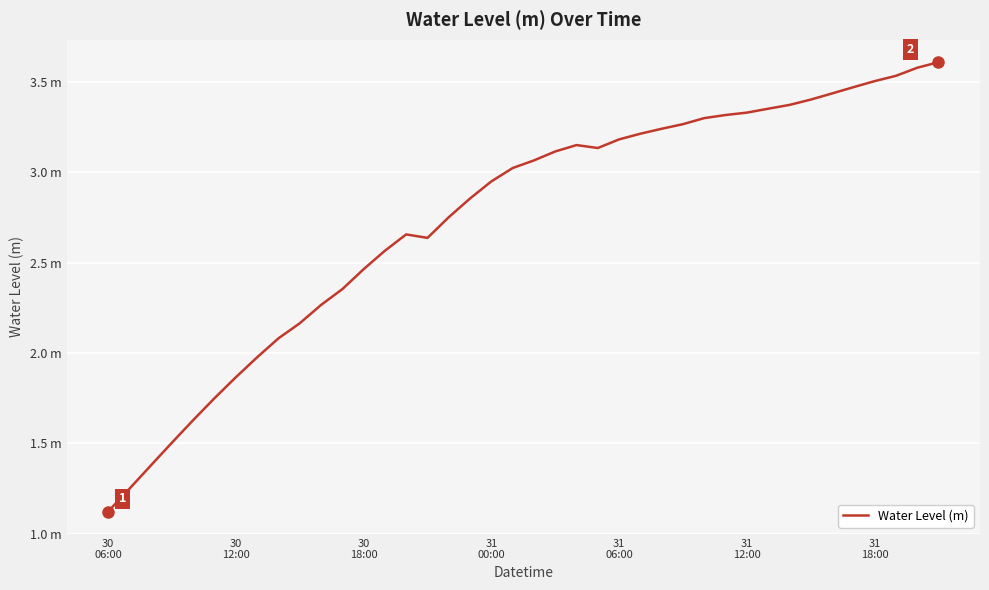

Is this an area chart (filled region under the line)?

No